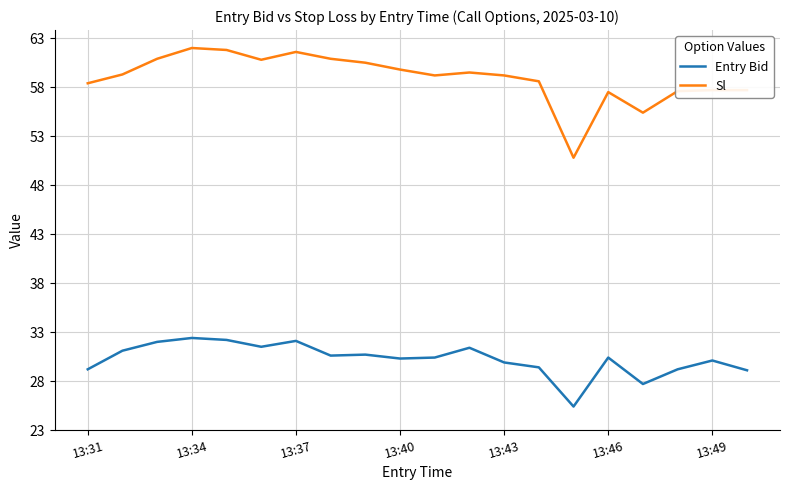

How many lines are shown in the chart?

2